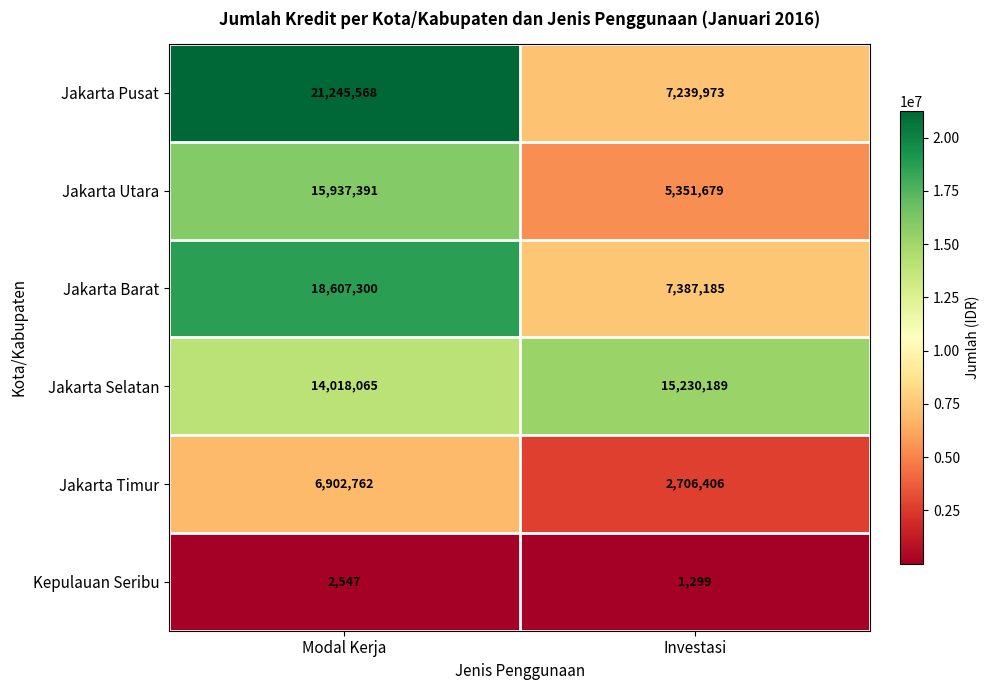

At which category is the sum across all series the highest?

Modal Kerja